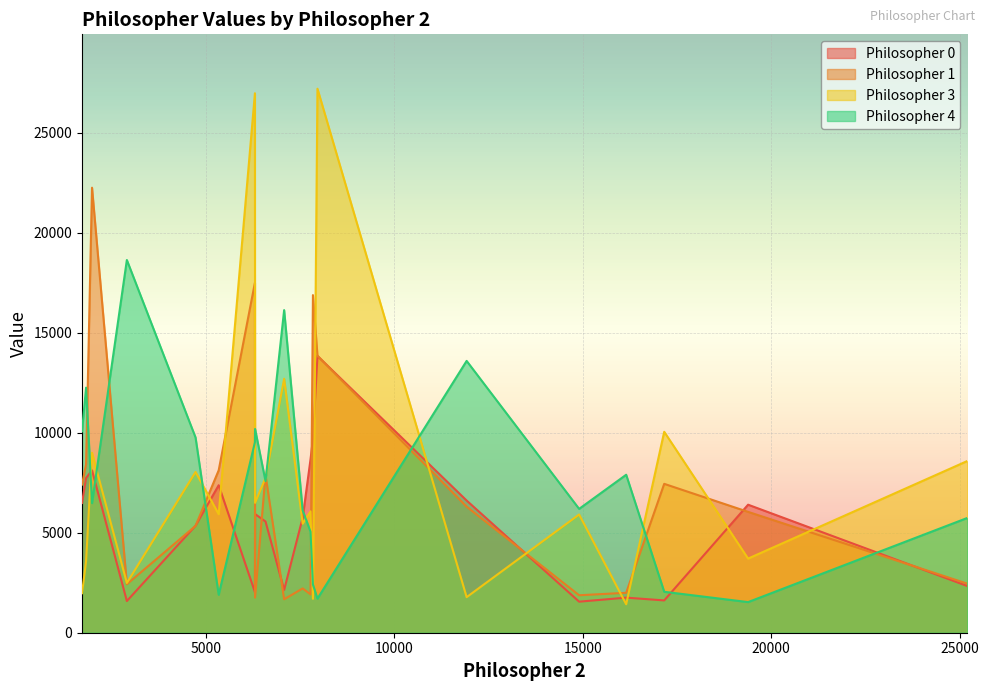

Read the Philosopher 3 value at 19388.

3708